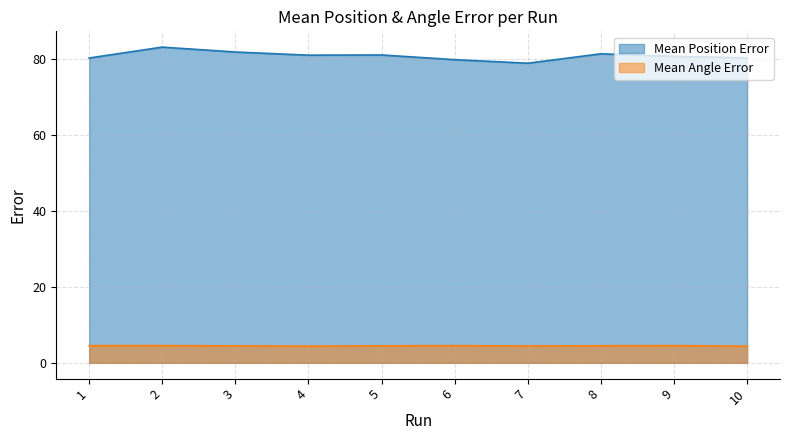

True or false: Mean Angle Error has a value of 4.5 at 2.

True